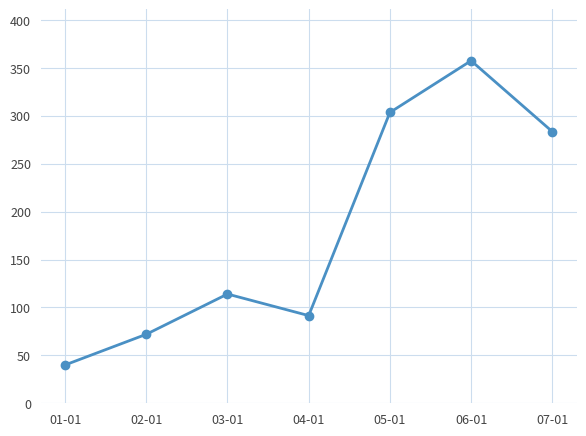

What is the sum of all values?

1262.0